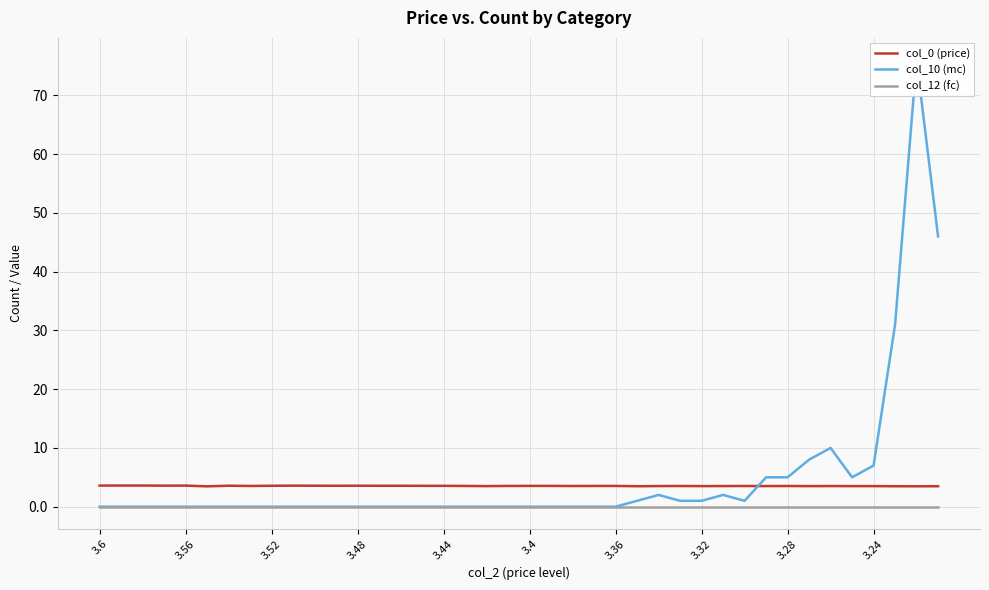

Rank the series by their maximum value, from highest to lowest.

col_10 (mc), col_0 (price), col_12 (fc)